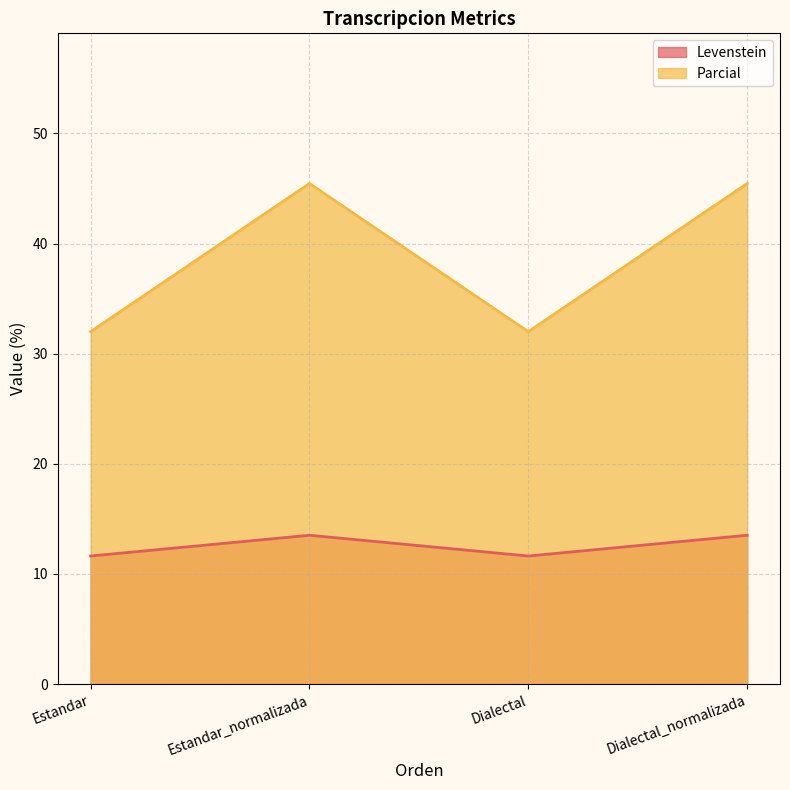

How many data points does each series have?

4